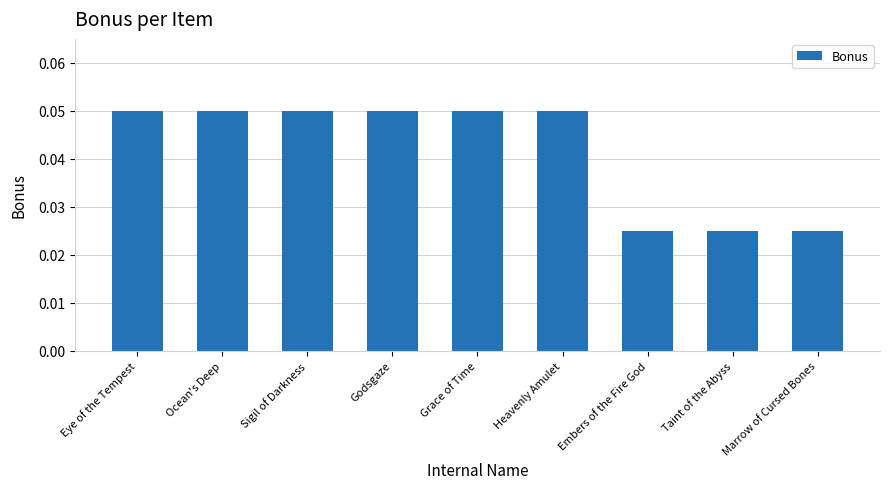

What position from the right is Eye of the Tempest?

9